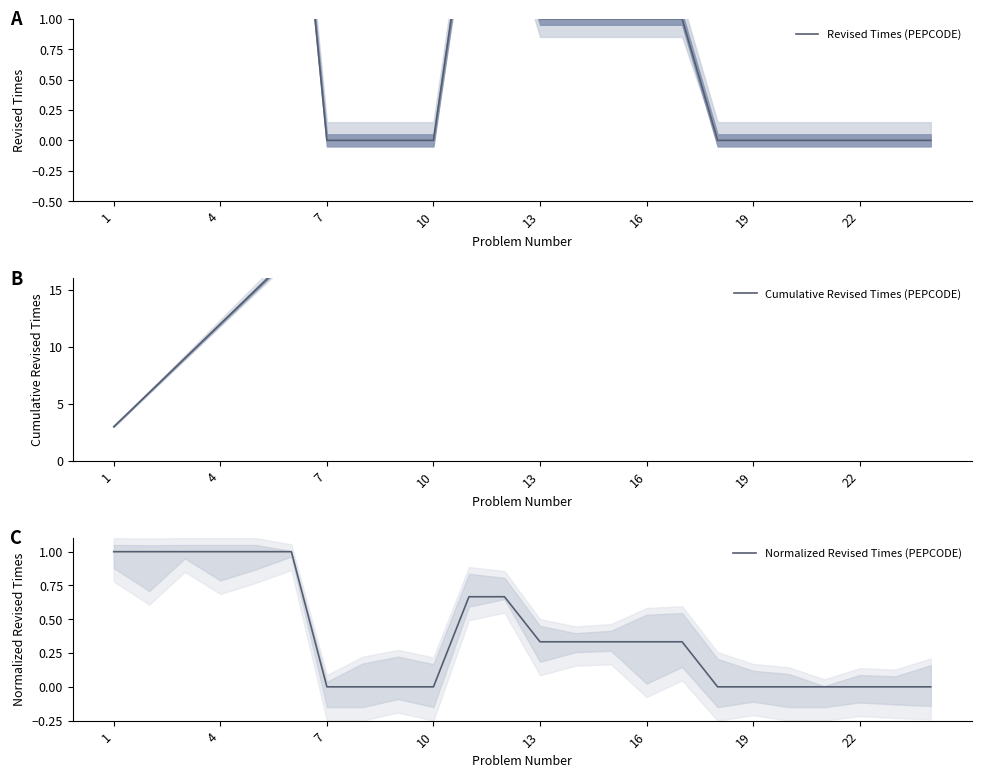

Which series has the largest total across all categories?

Cumulative Revised Times (PEPCODE)